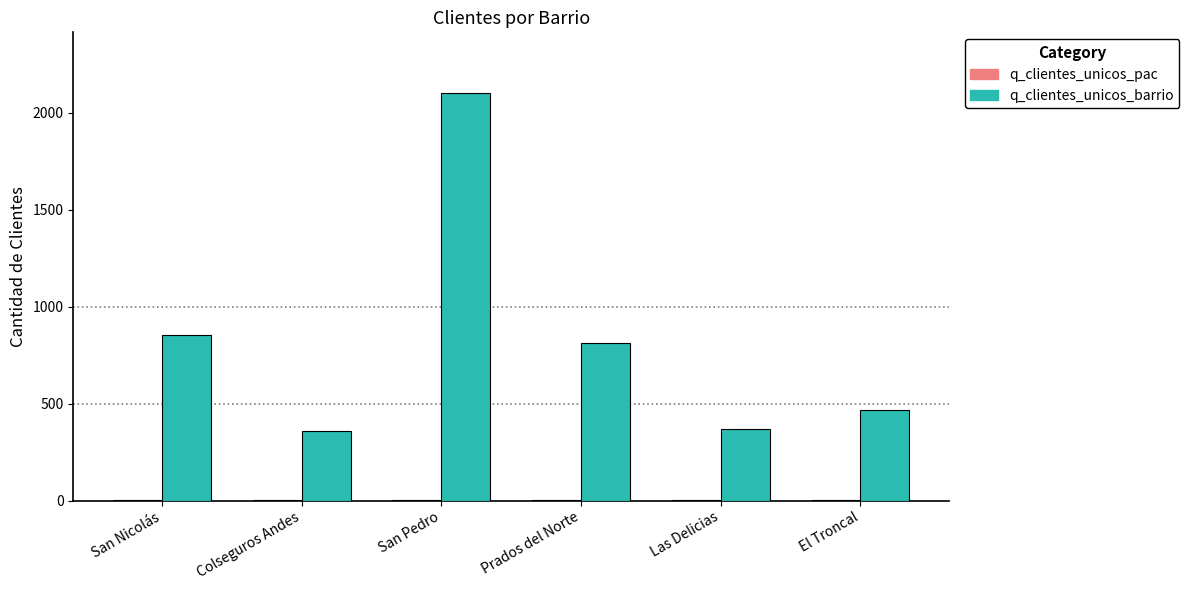

What is the total value across all series at Colseguros Andes?

363